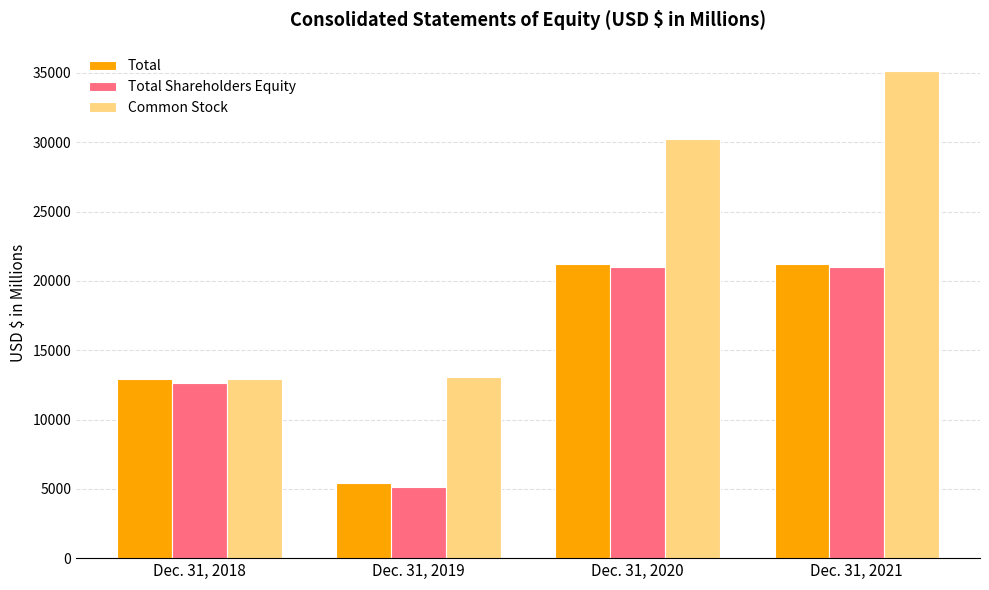

What is the maximum value shown in the chart?

35129